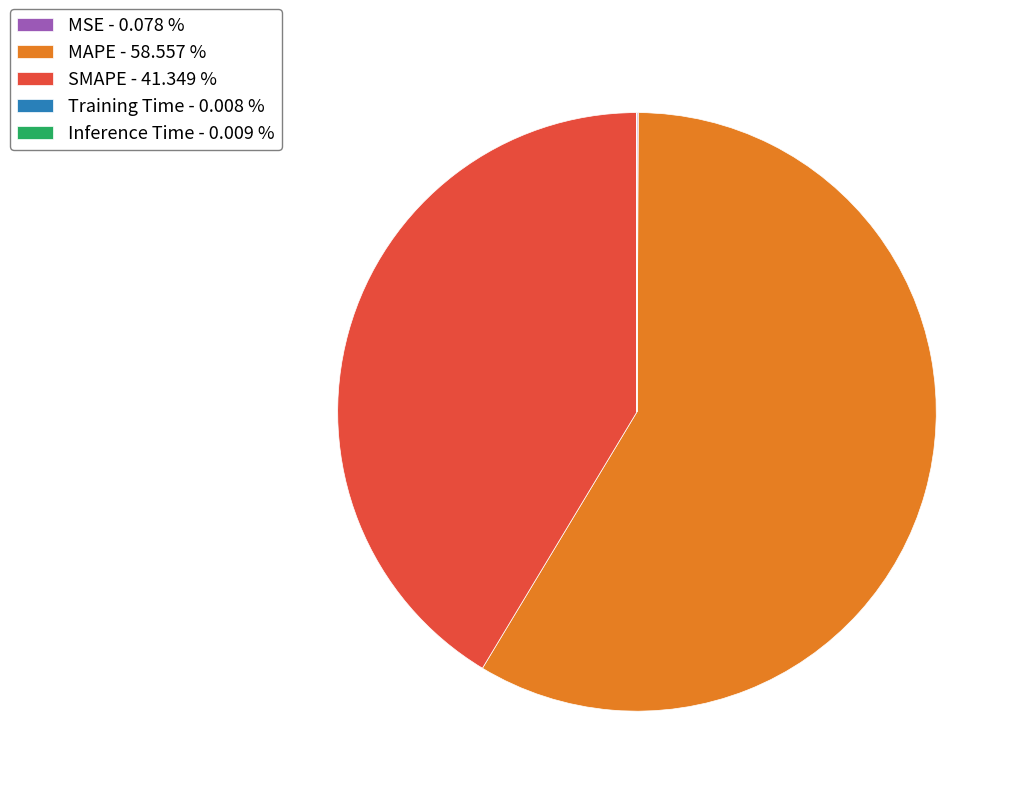

Is MAPE - 58.557 % the majority of the pie?

Yes